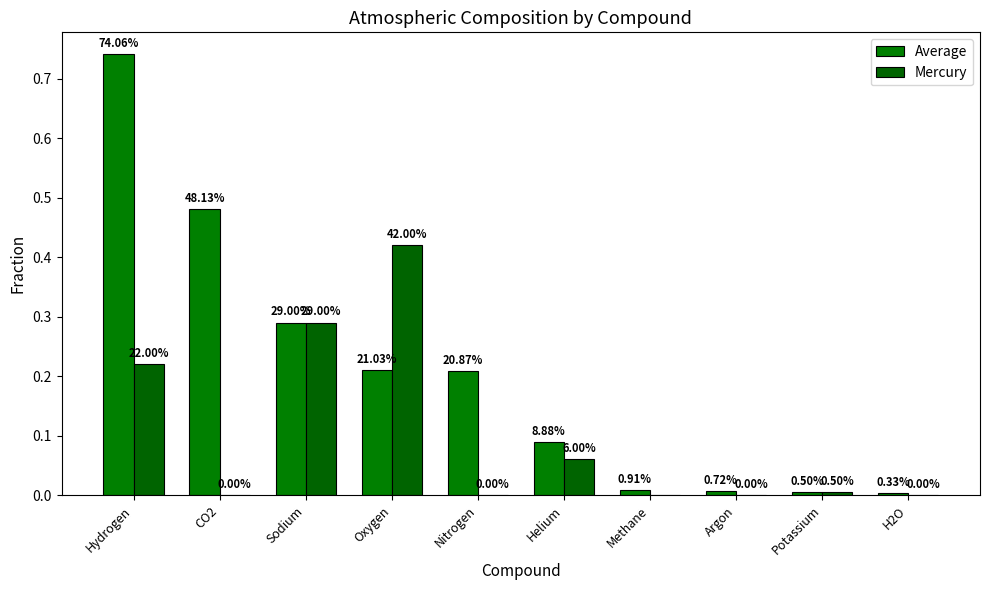

What is the sum of all Mercury values?

1.0